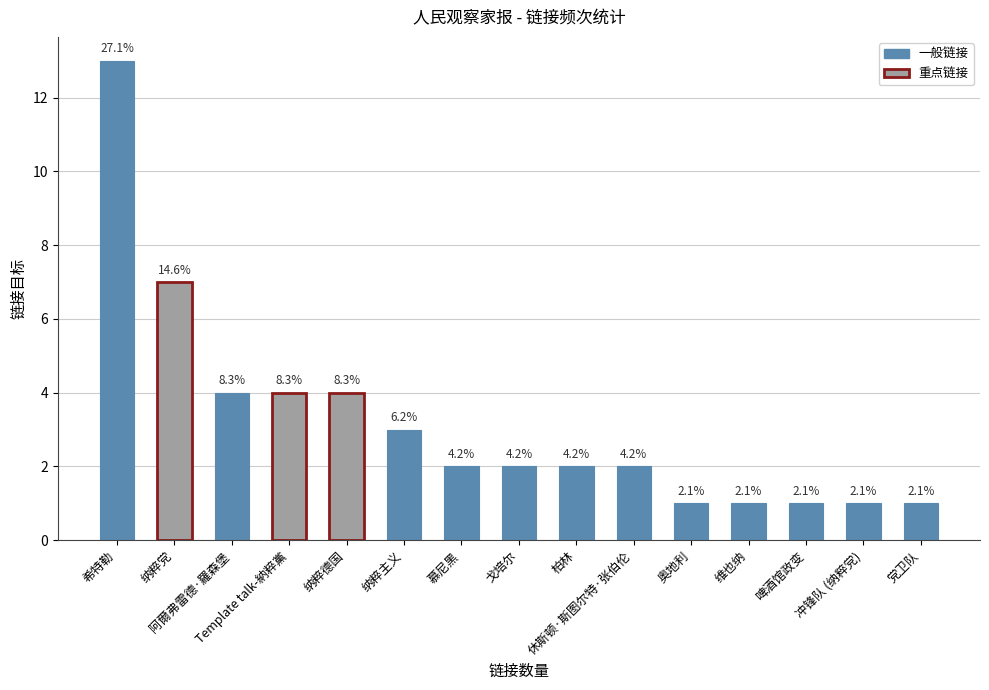

The chart shows a value of 3 at 戈培尔. True or false?

False